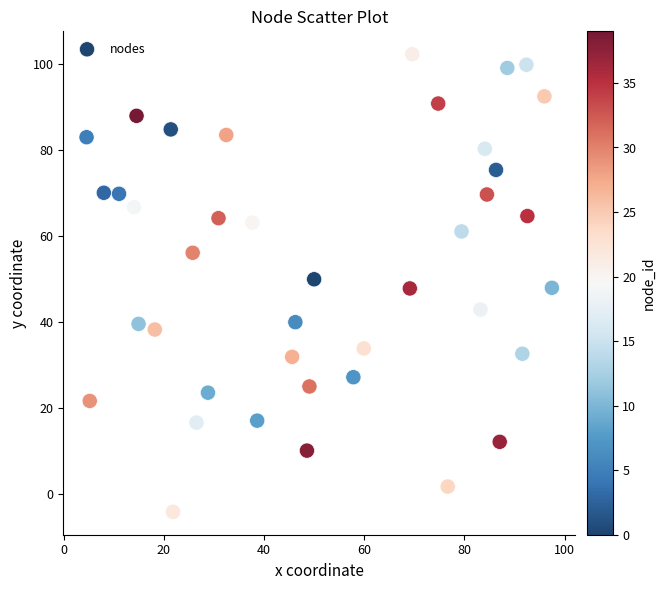

What is the range of Y values (max minus min)?

106.5